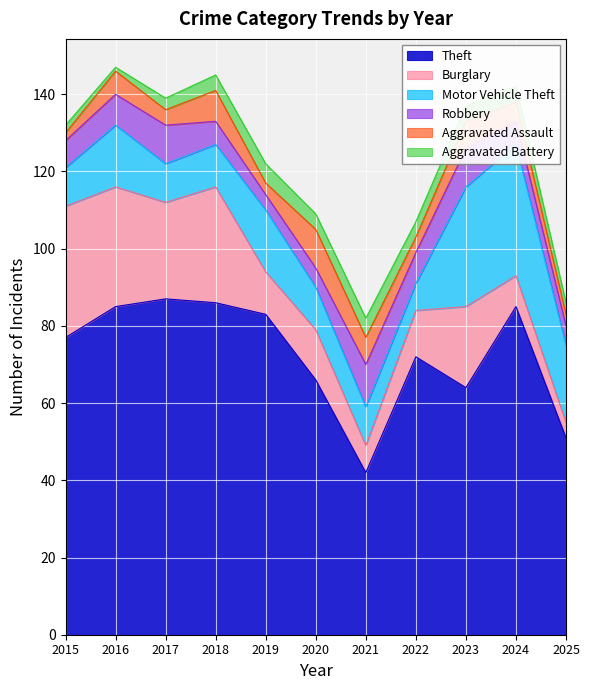

The Motor Vehicle Theft series shows 7 at 2022. True or false?

True